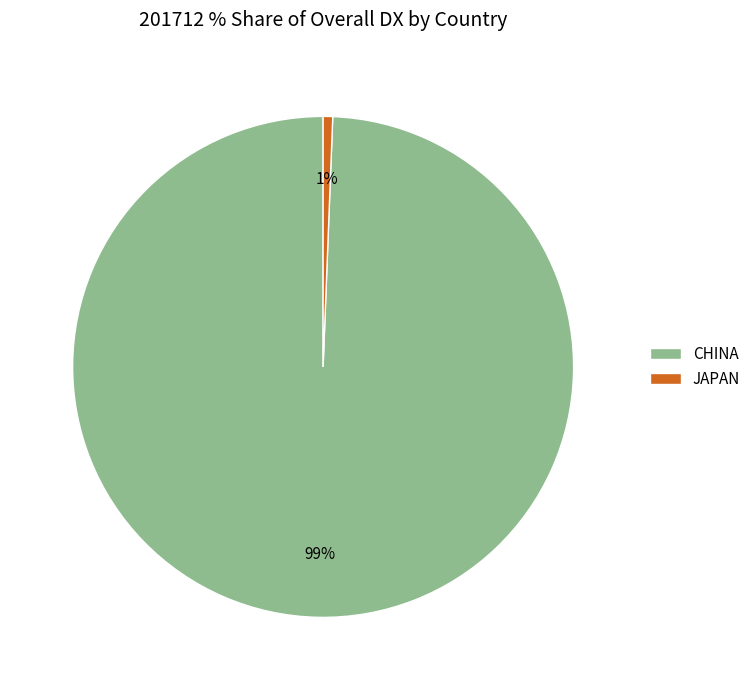

What is the largest slice in the pie chart?

CHINA